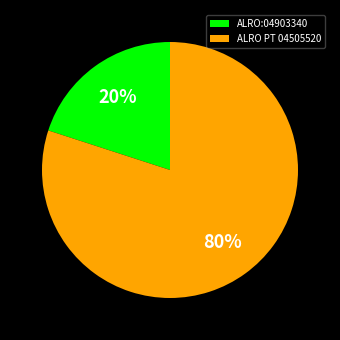

Which slice is the largest?

ALRO PT 04505520